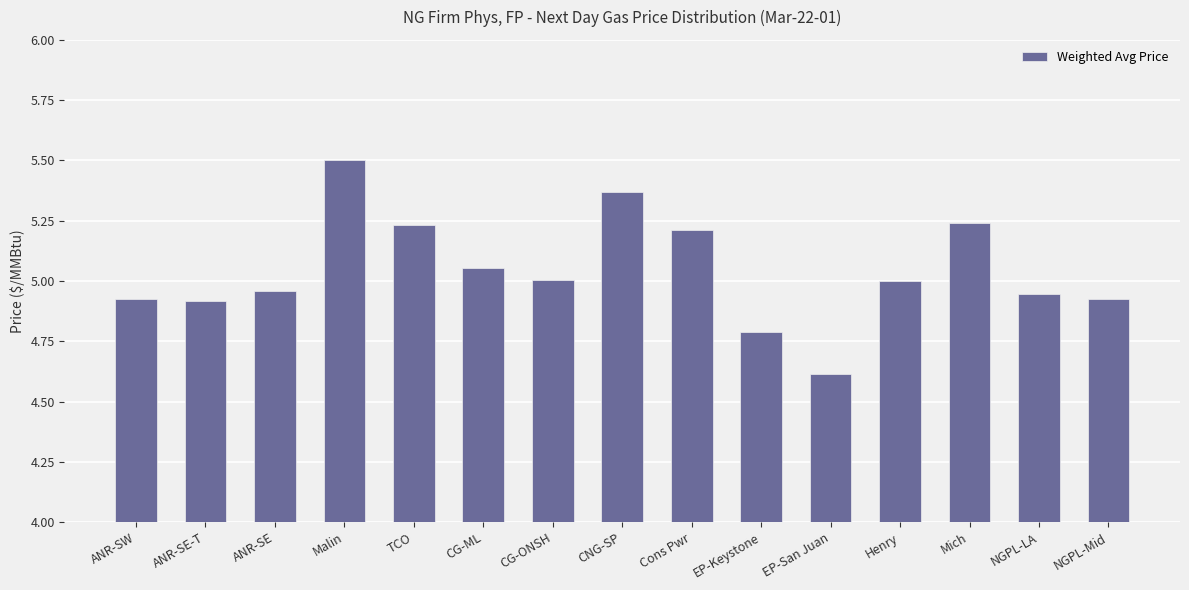

Count the number of data series in this chart.

1